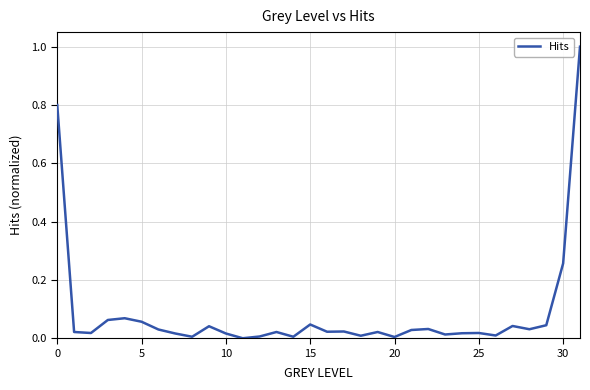

What is the difference between the maximum and minimum values?

1.0